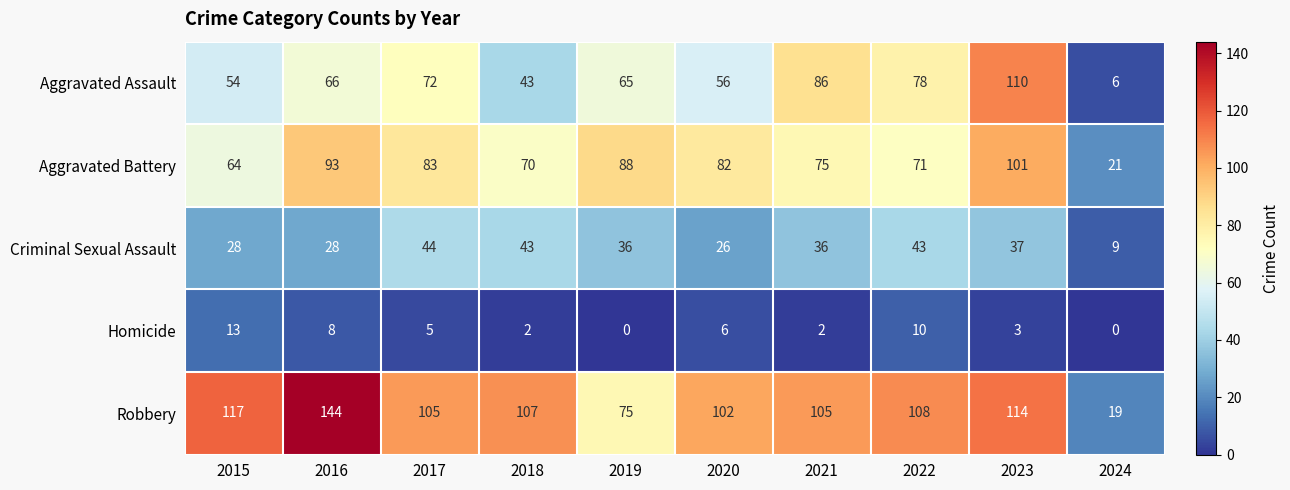

How many data points does each series have?

10